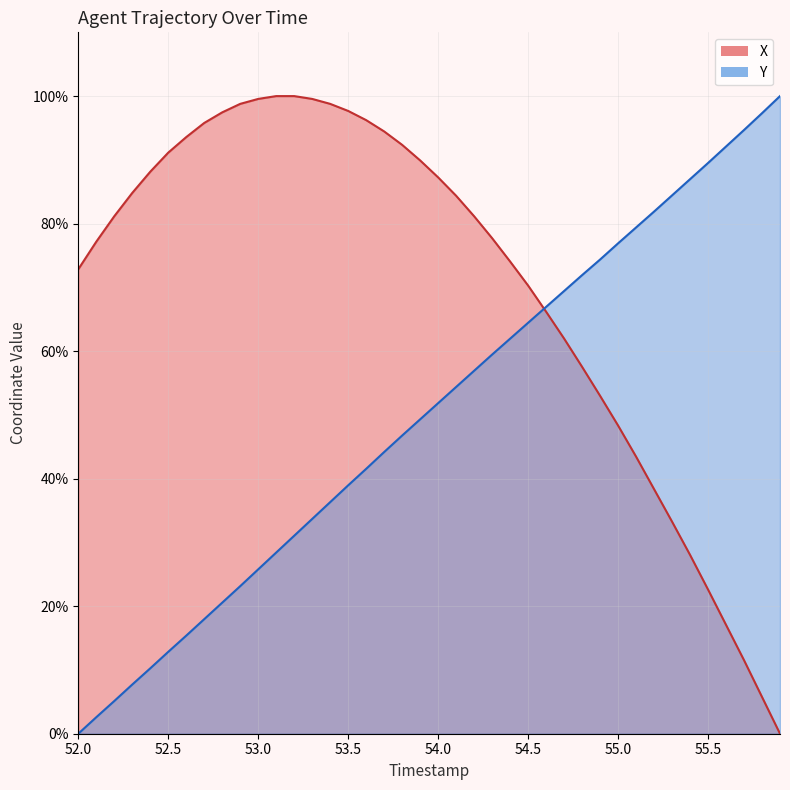

True or false: X and Y cross at least once.

True